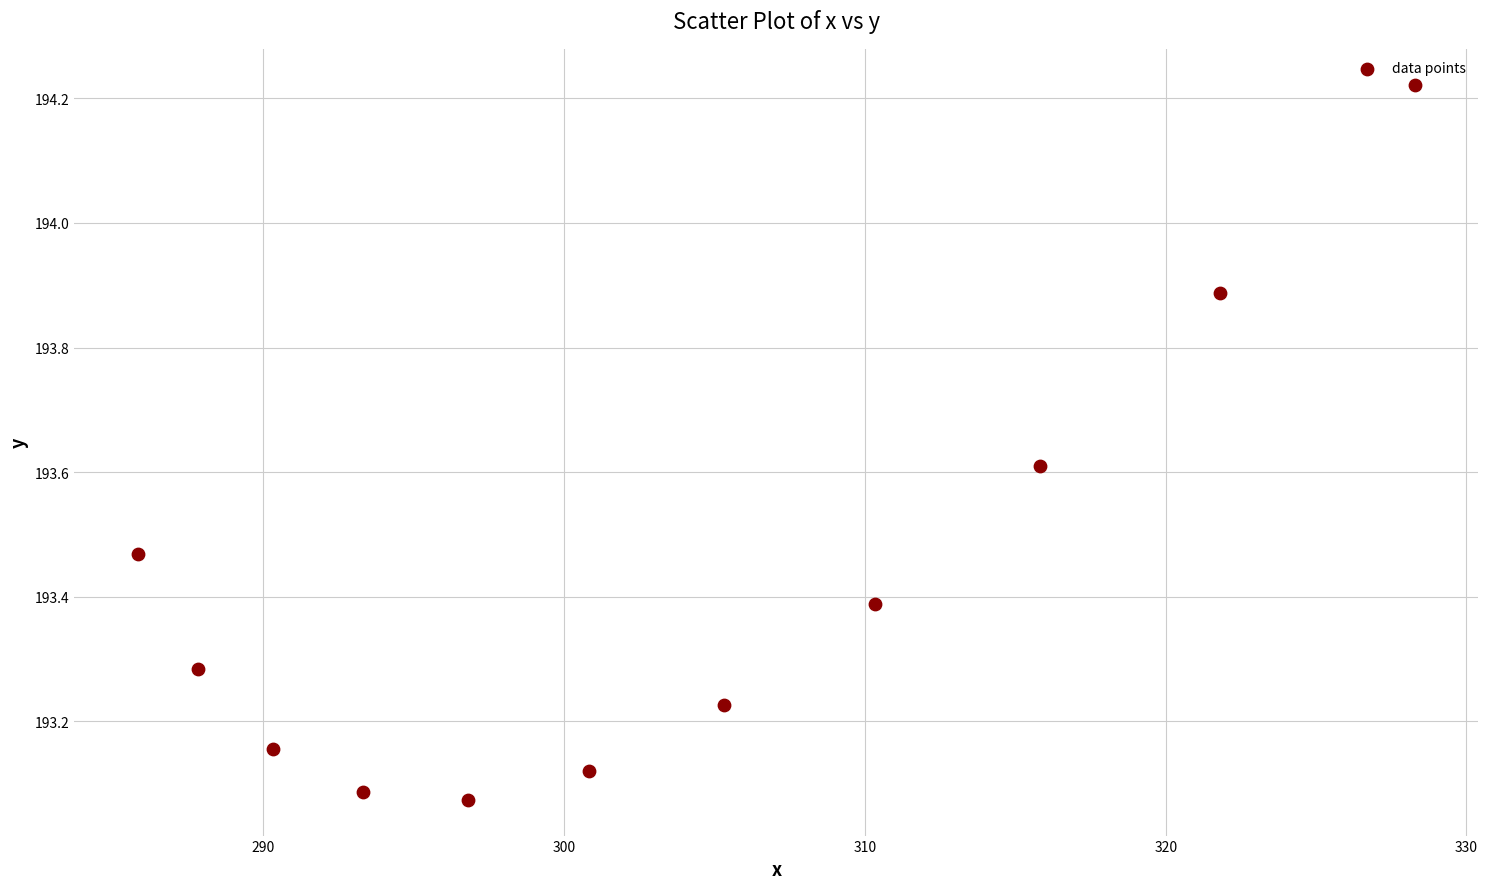

What is the average Y value?

193.4